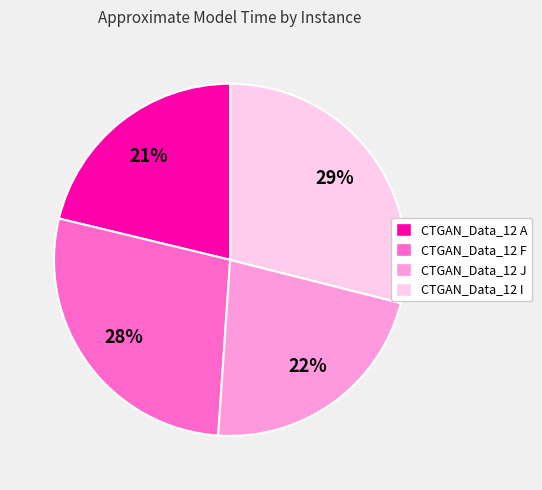

Which slice is the smallest?

CTGAN_Data_12 A